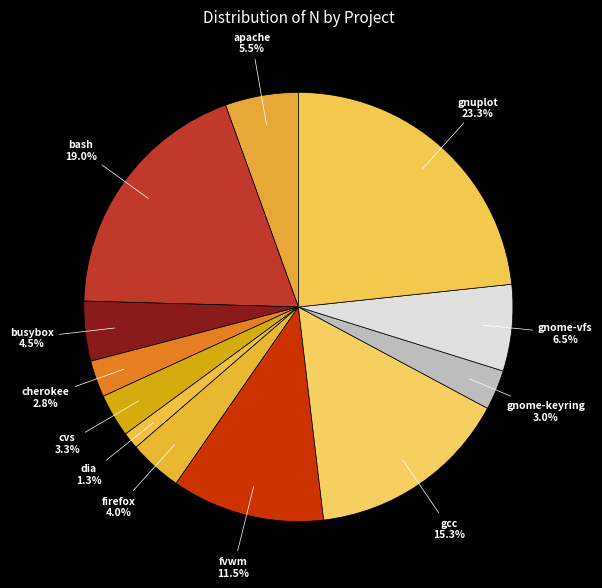

What portion of the pie excludes dia?

98.7%